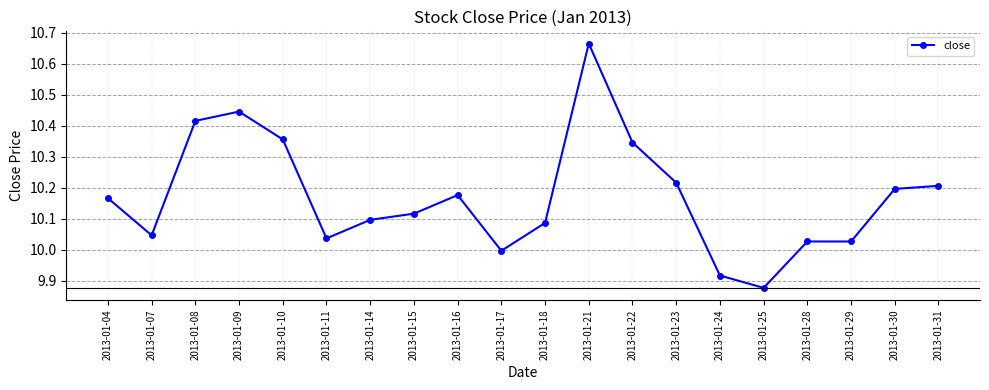

How many distinct data groups are displayed?

1